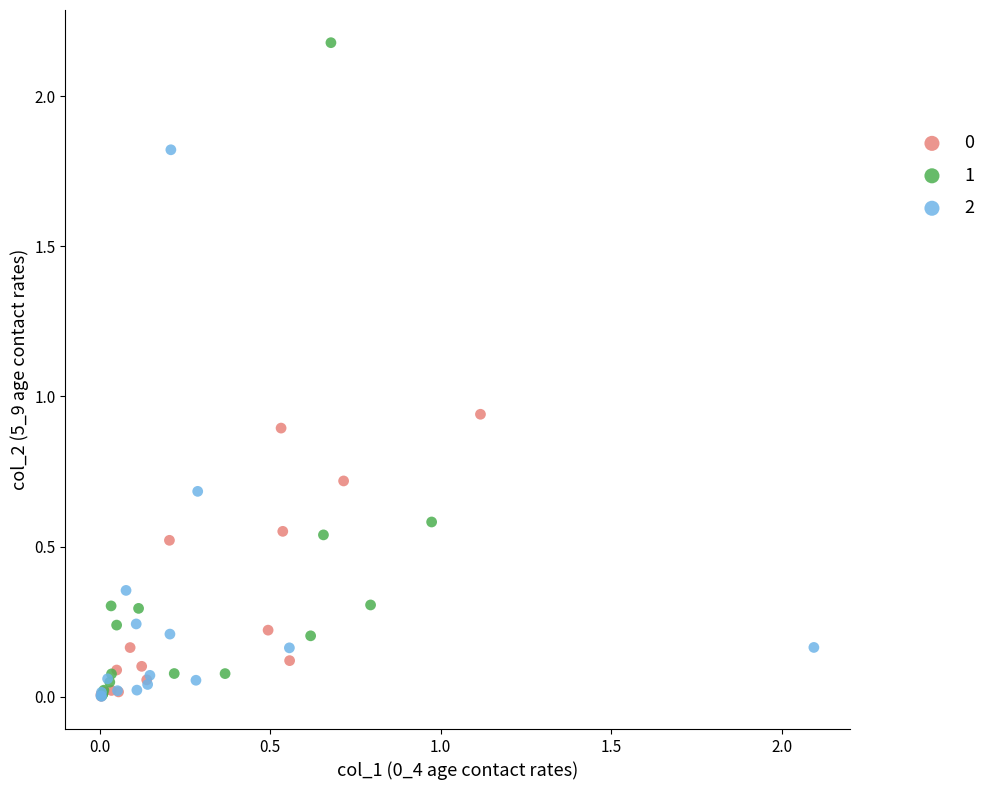

Which series has the widest spread of Y values?

1